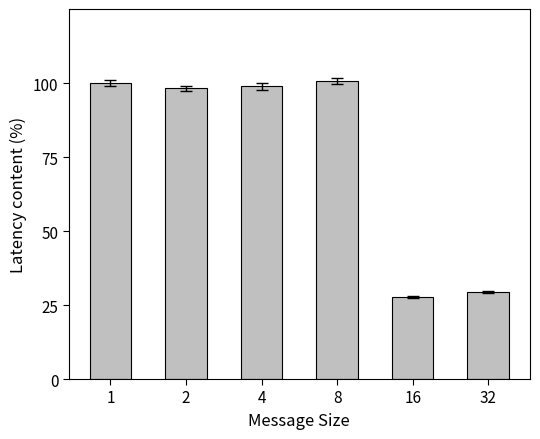

What is the value of the 4th bar from the left?

100.7